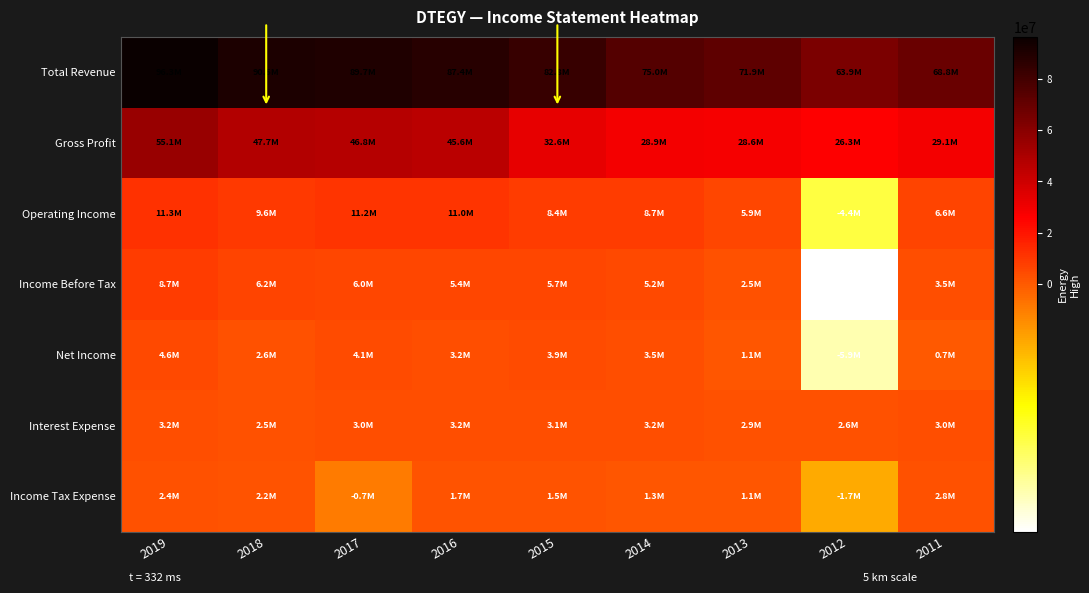

Which category has the highest value across all series?

2019